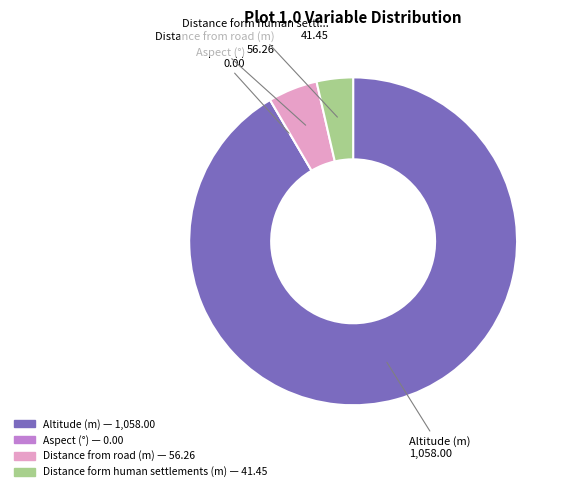

Is there a majority slice in this chart?

Yes